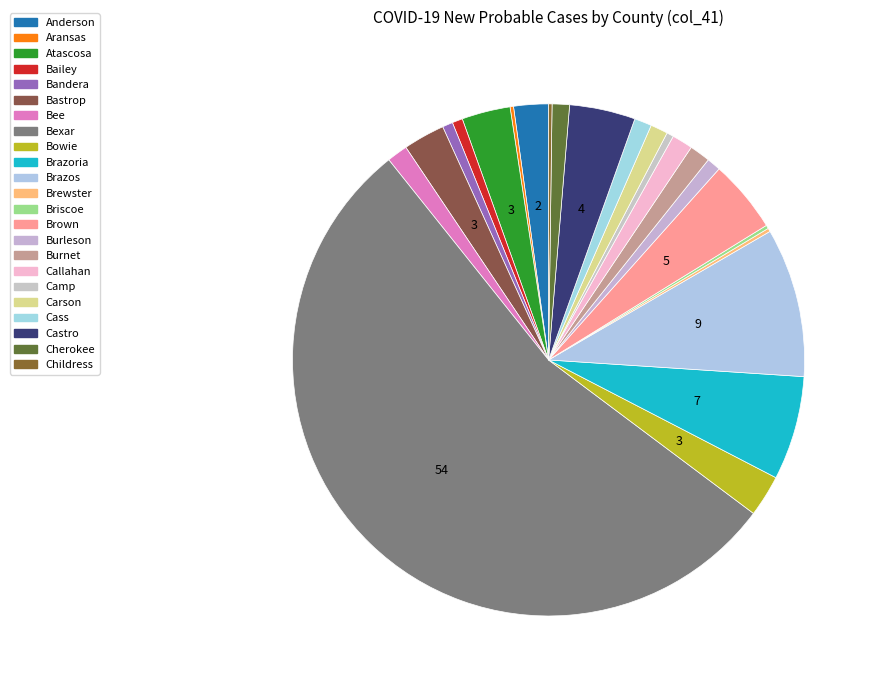

Combined, do Carson and Anderson account for over 50%?

No